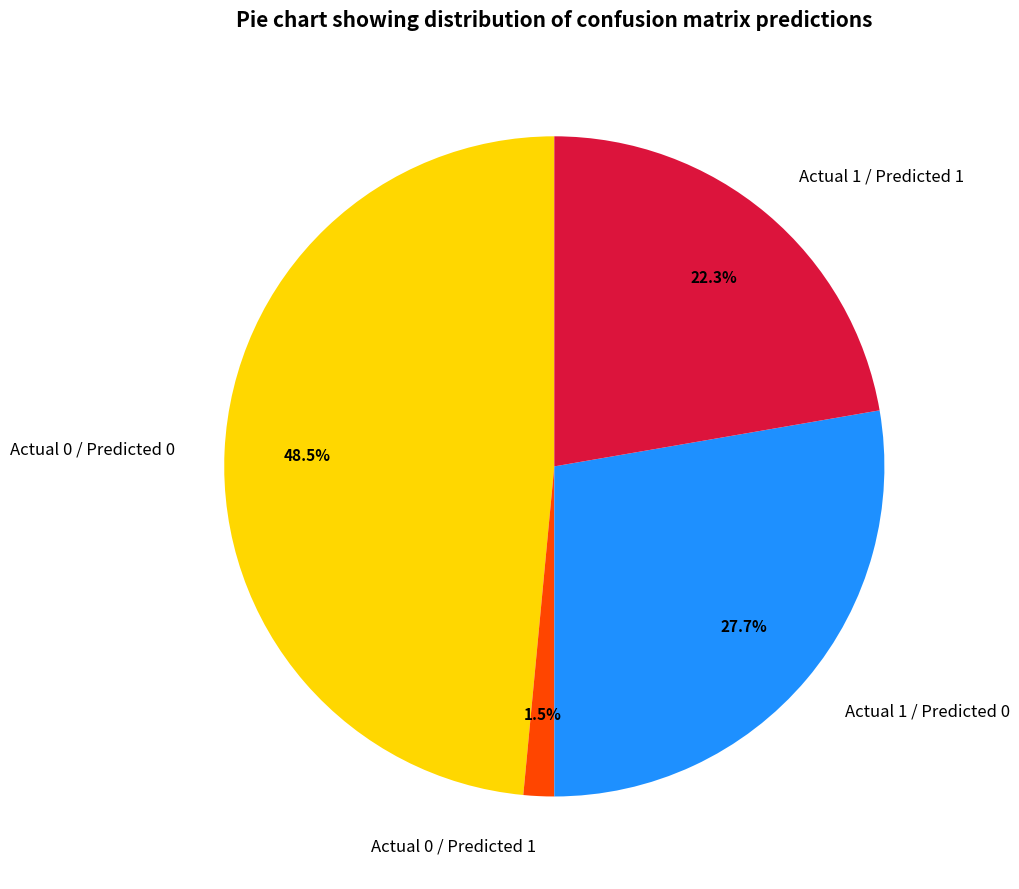

To the nearest percent, what is the average slice percentage?

25%